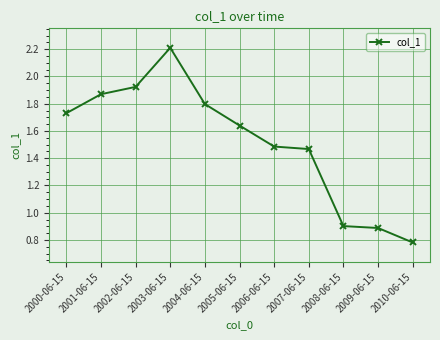

At which label is the value closest to 1?

2008-06-15